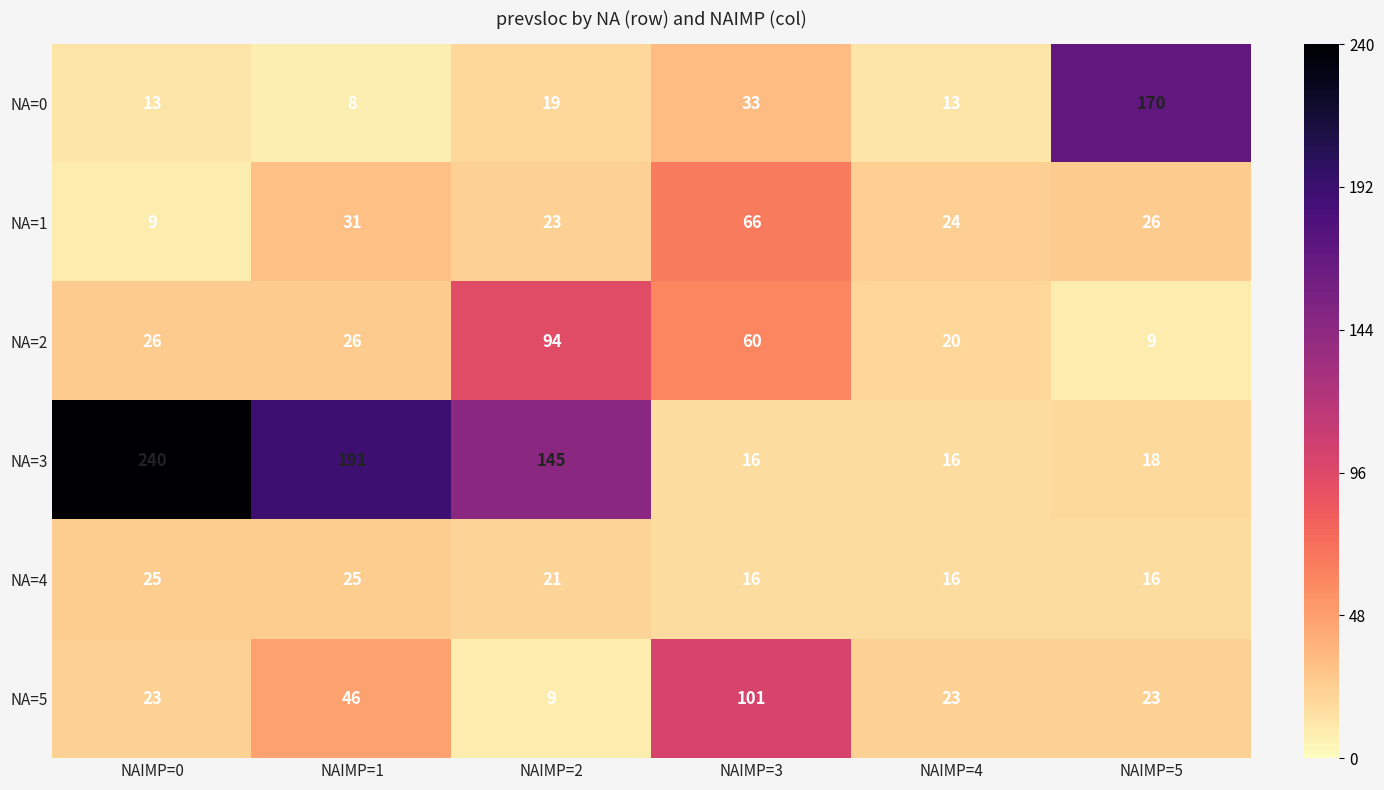

What is the greatest value displayed?

240